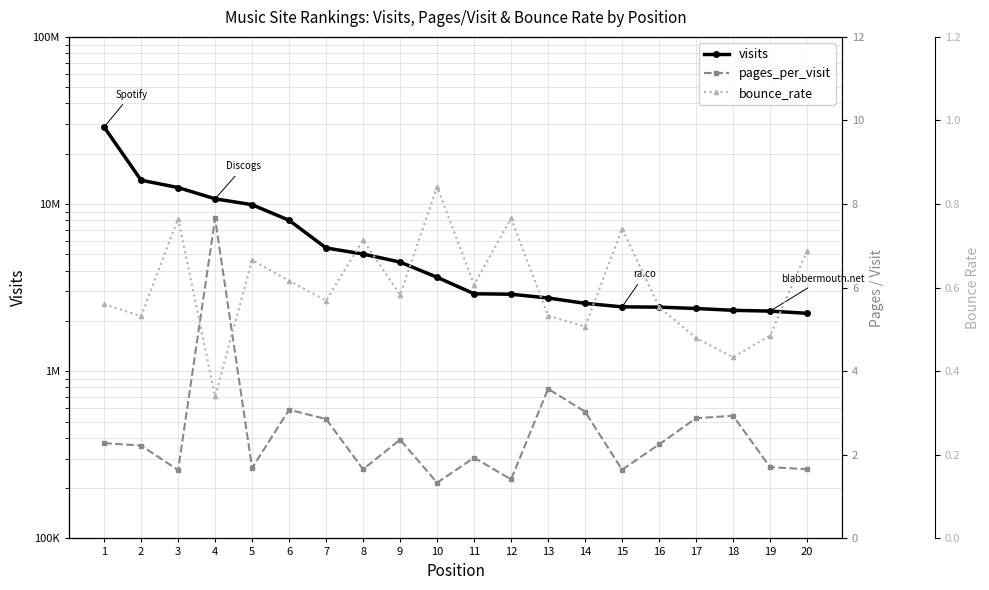

What is the average value of the bounce_rate series?

0.6